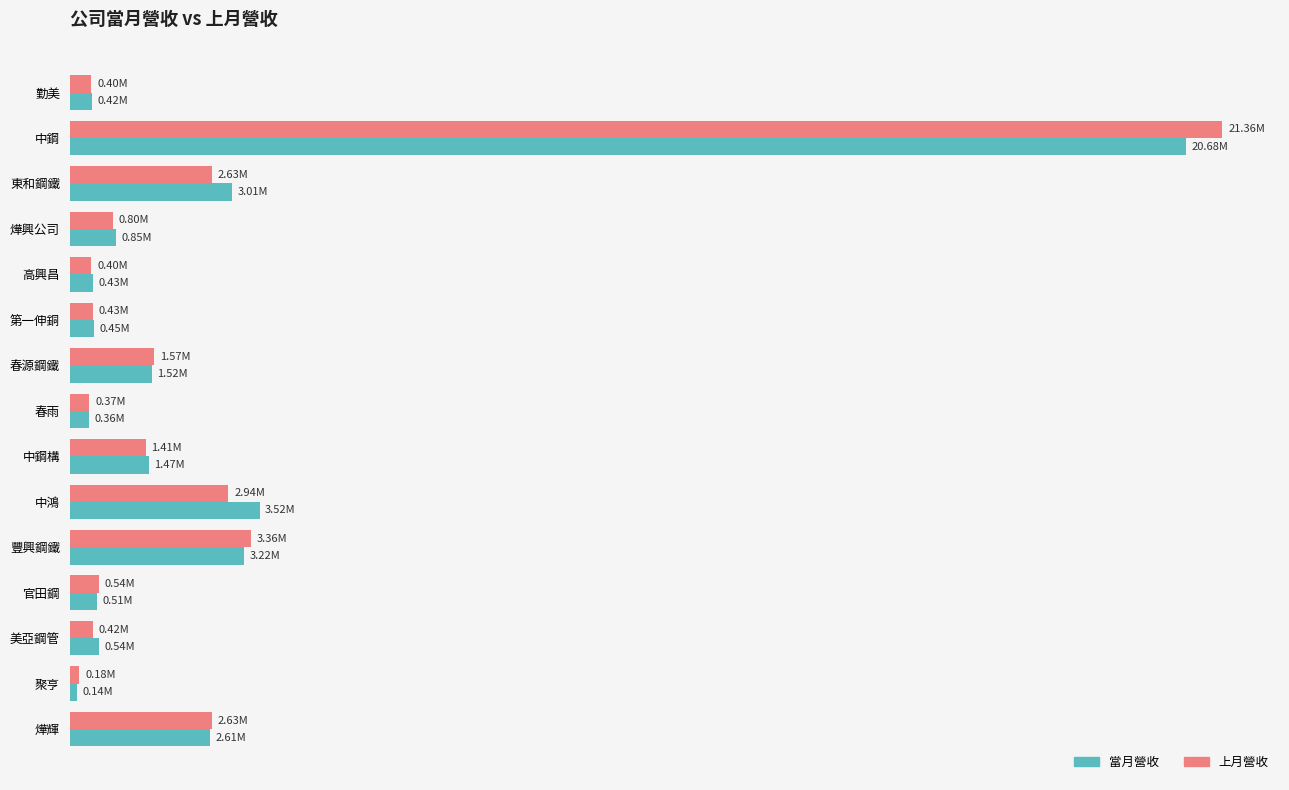

What is the value of the 上月營收 bar at the 7th from the left?

1568700